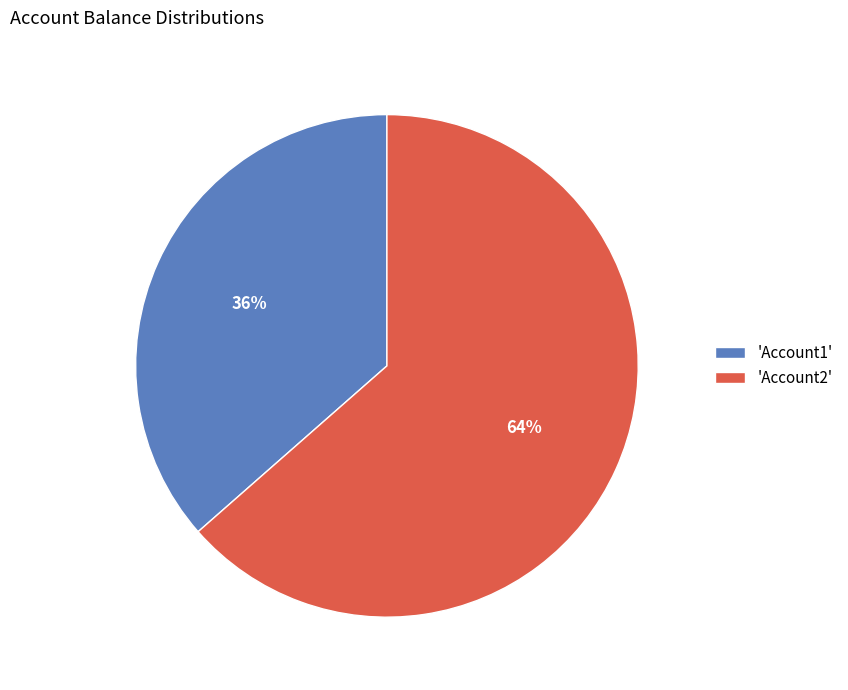

To the nearest percent, what is the average slice percentage?

50%